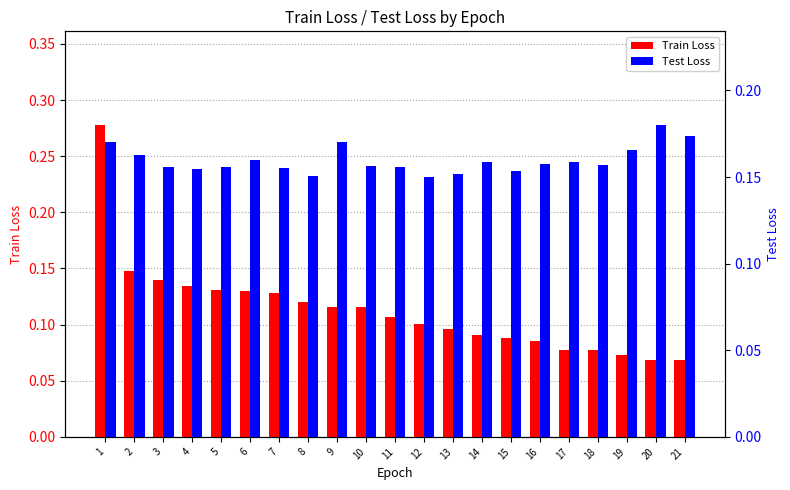

The value of Train Loss at 13 is 0.1. True or false?

True